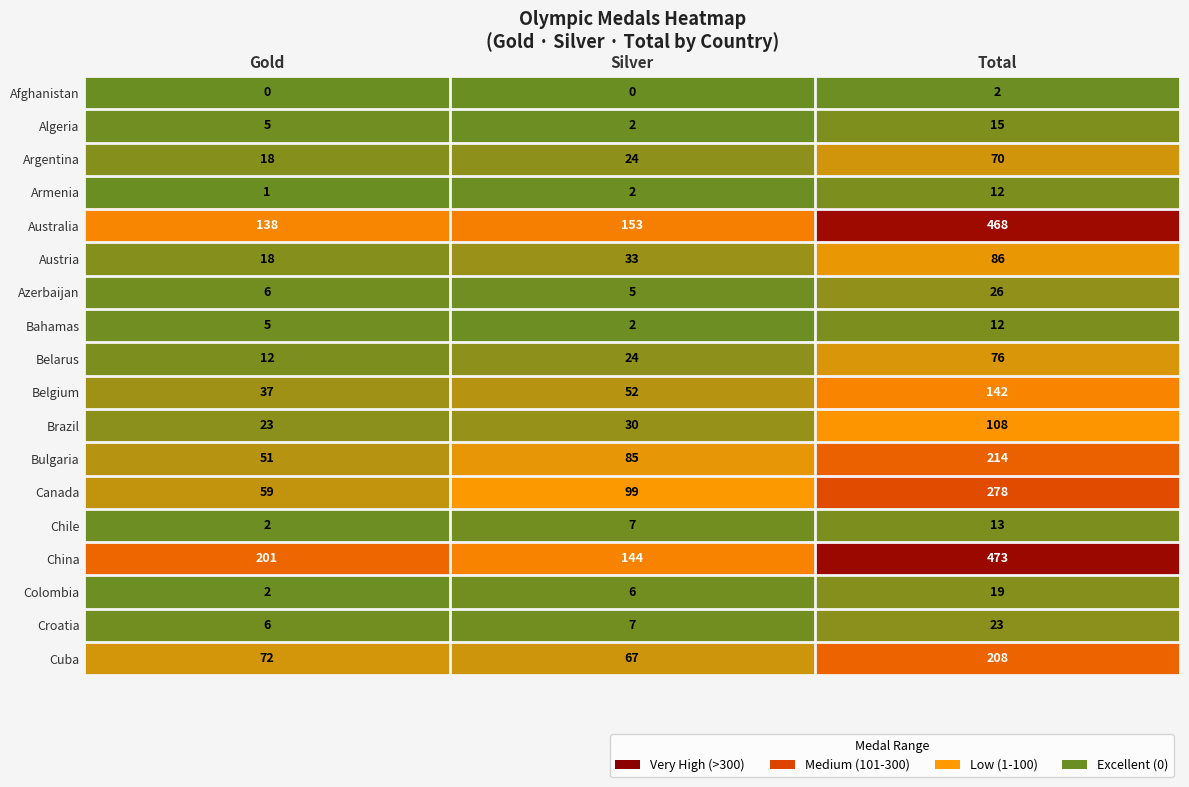

At how many categories does at least one series exceed 277?

1